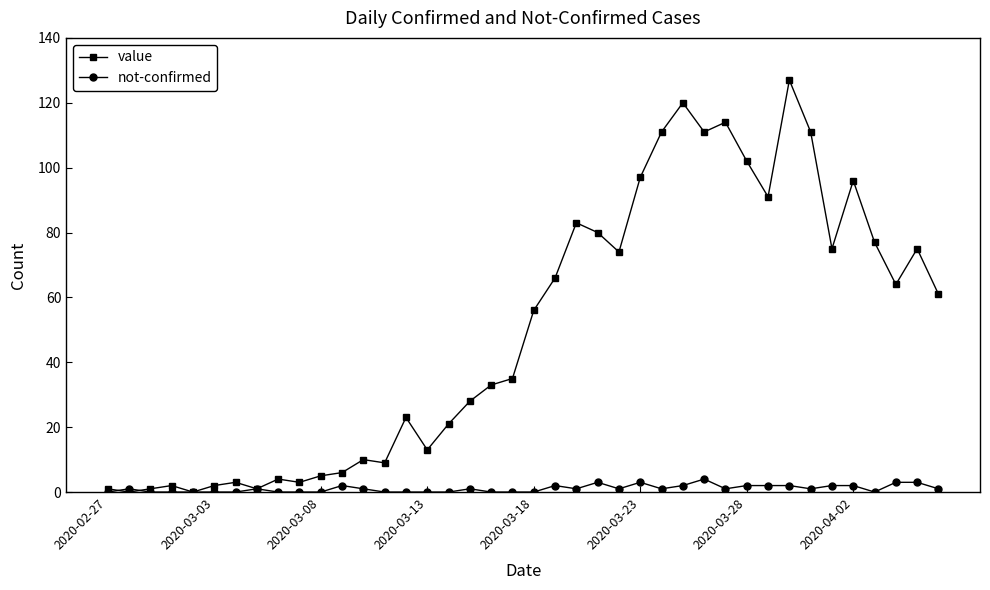

List the series in order of their peak value, lowest first.

not-confirmed, value